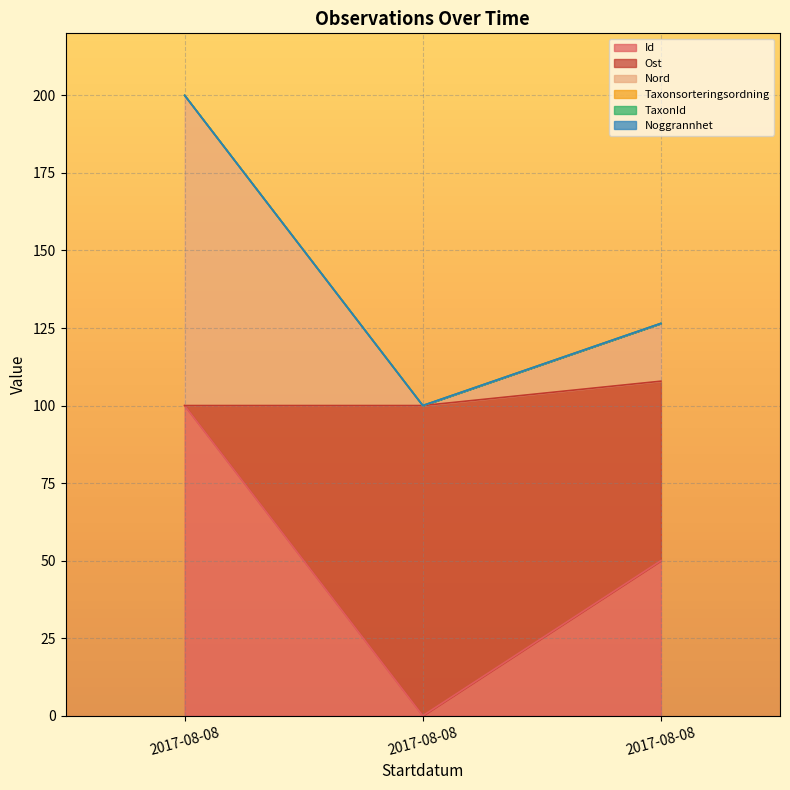

Which series changed the most between 2017-08-08 and 2017-08-08?

Id